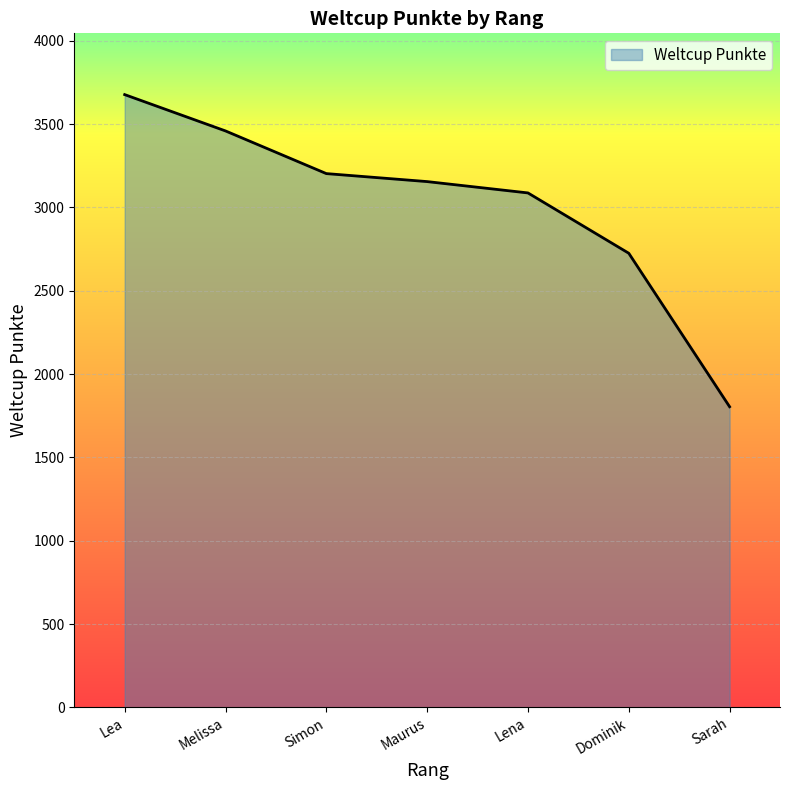

What is the difference between the values at Sarah and Simon?

1399